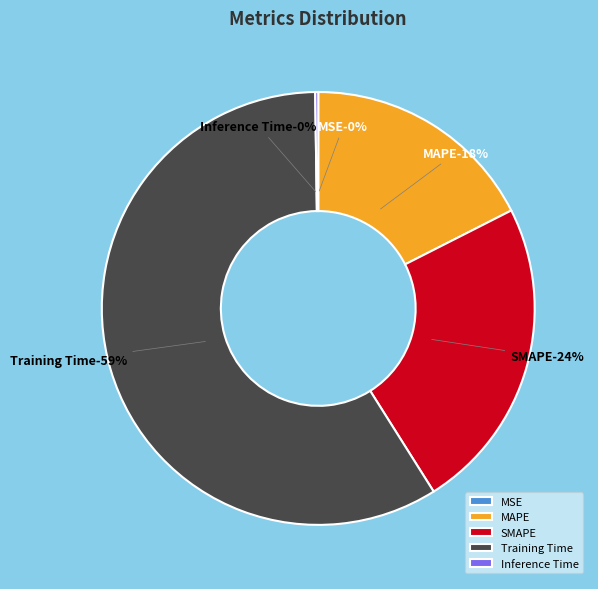

Does SMAPE account for over 50% of the chart?

No